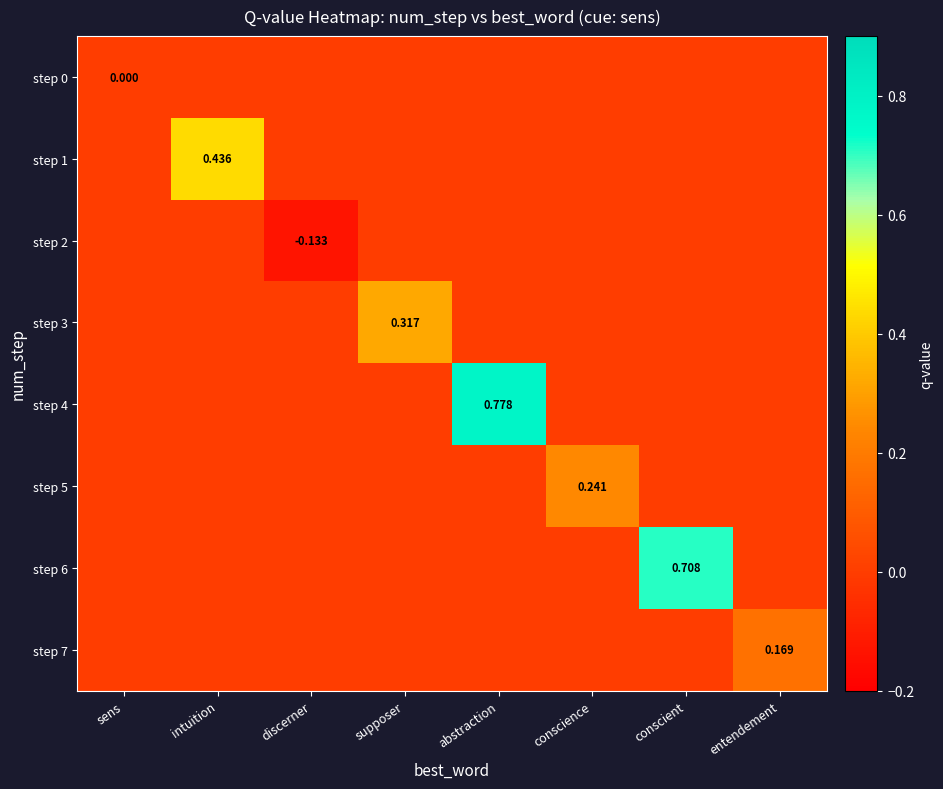

What is the sum of all step 3 values?

0.3